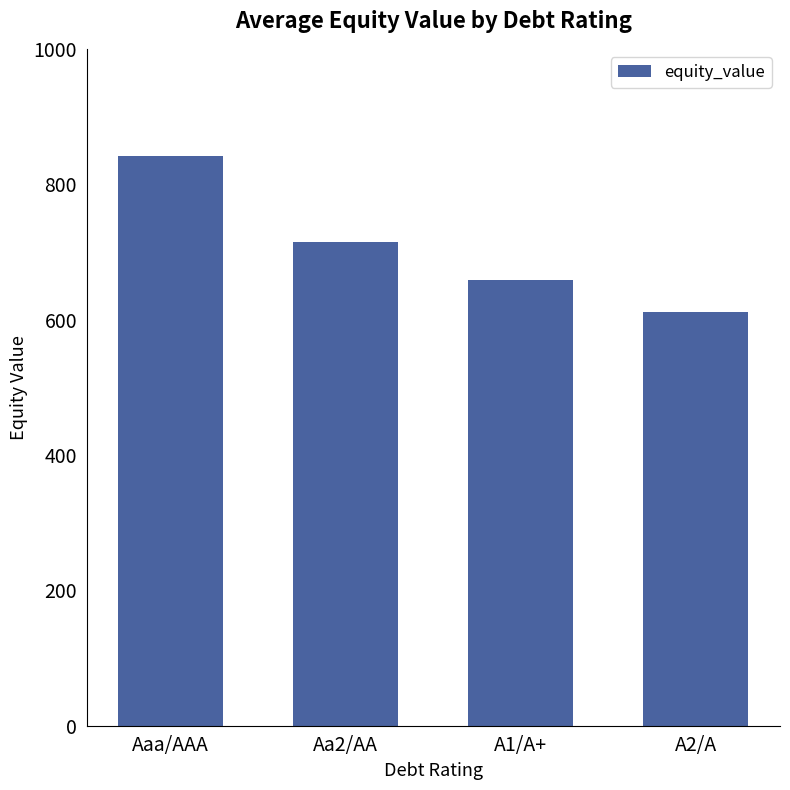

What is the change in value from Aaa/AAA to A1/A+?

-183.6